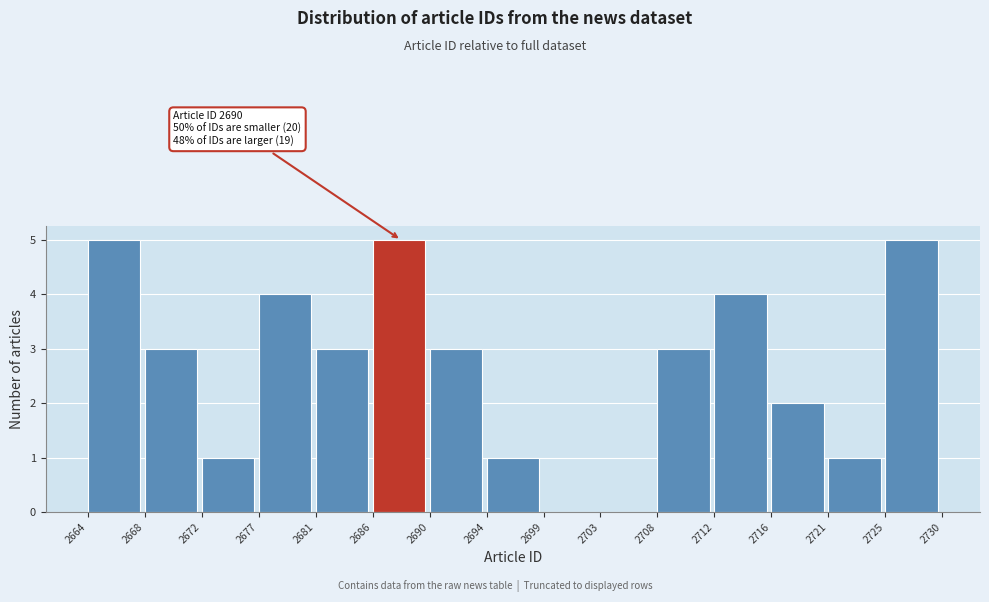

Reading left to right, what are all the values shown in this chart?

2664=5	2668=3	2672=1	2677=4	2681=3	2686=5	2690=3	2694=1	2699=0	2703=0	2708=3	2712=4	2716=2	2721=1	2725=5